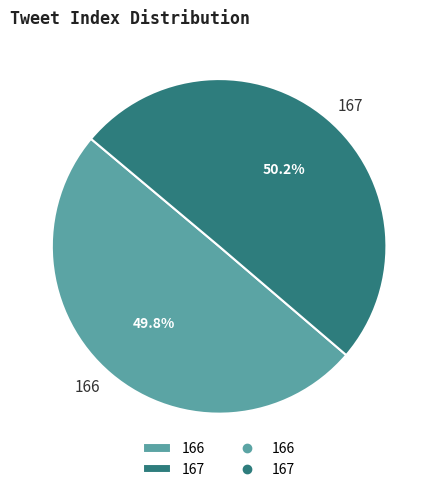

To the nearest percent, what is the combined percentage of 167 and 166?

100%